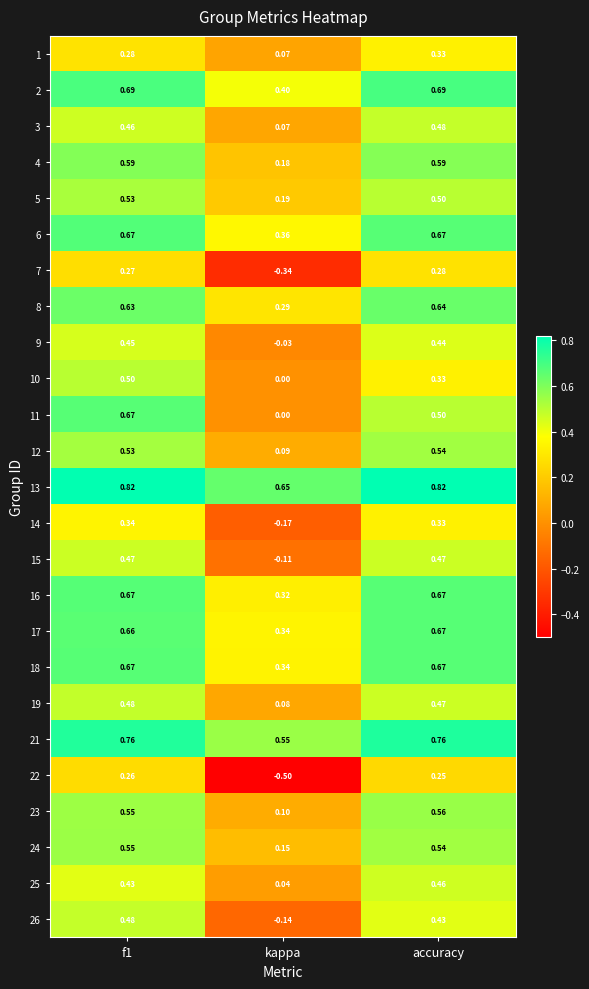

At which category does the chart reach its minimum across all series?

kappa